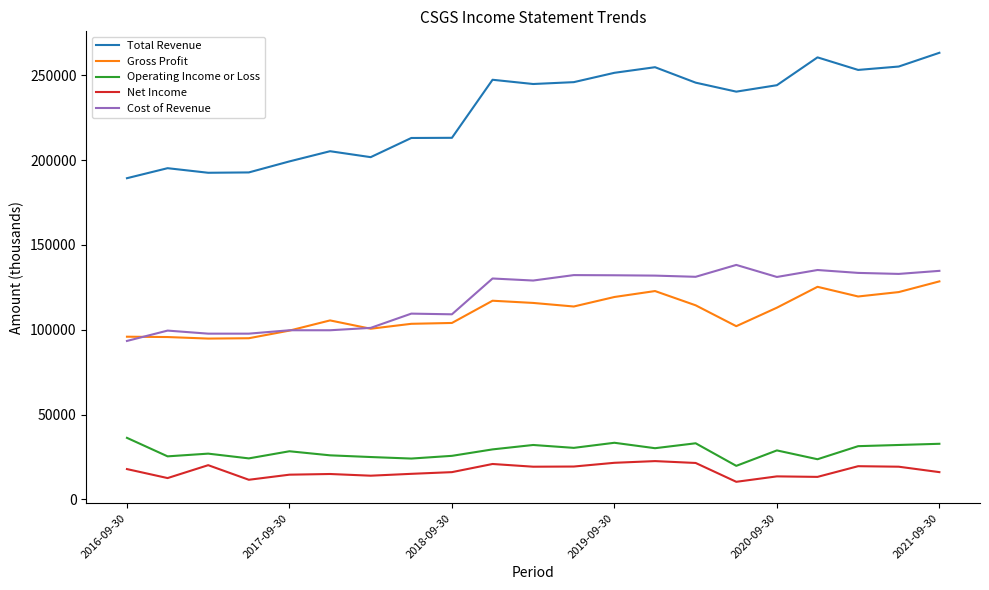

Which series has the largest total across all categories?

Total Revenue